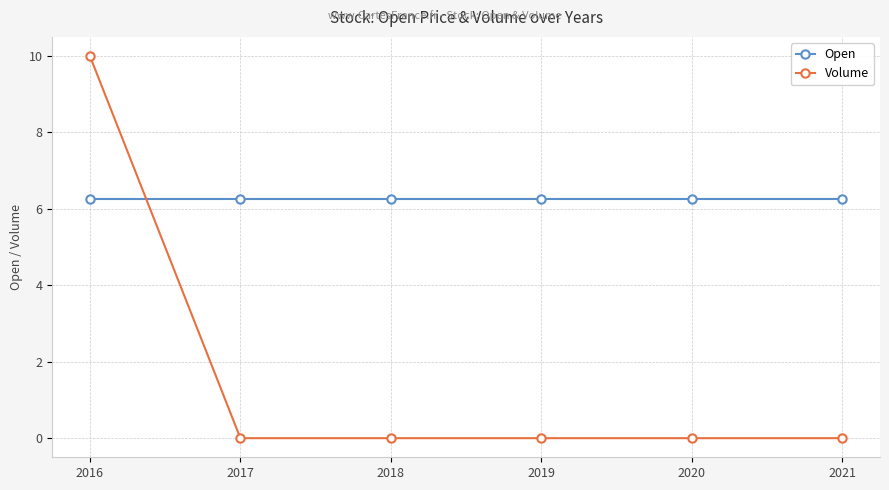

List the series in order of their overall mean, lowest first.

Volume, Open